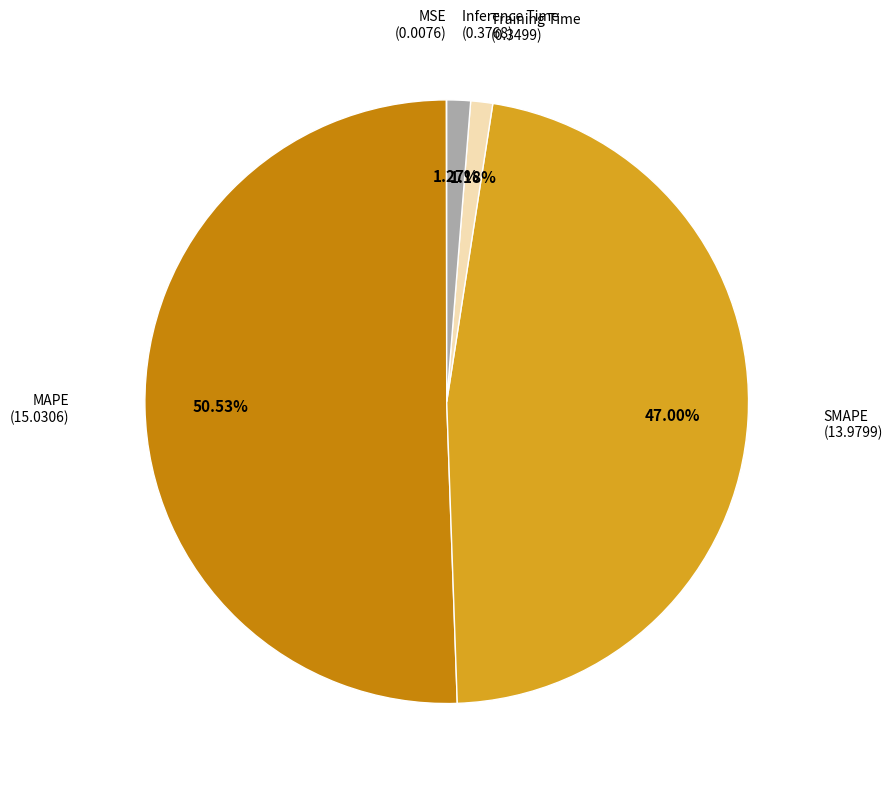

Is there a majority slice in this chart?

Yes